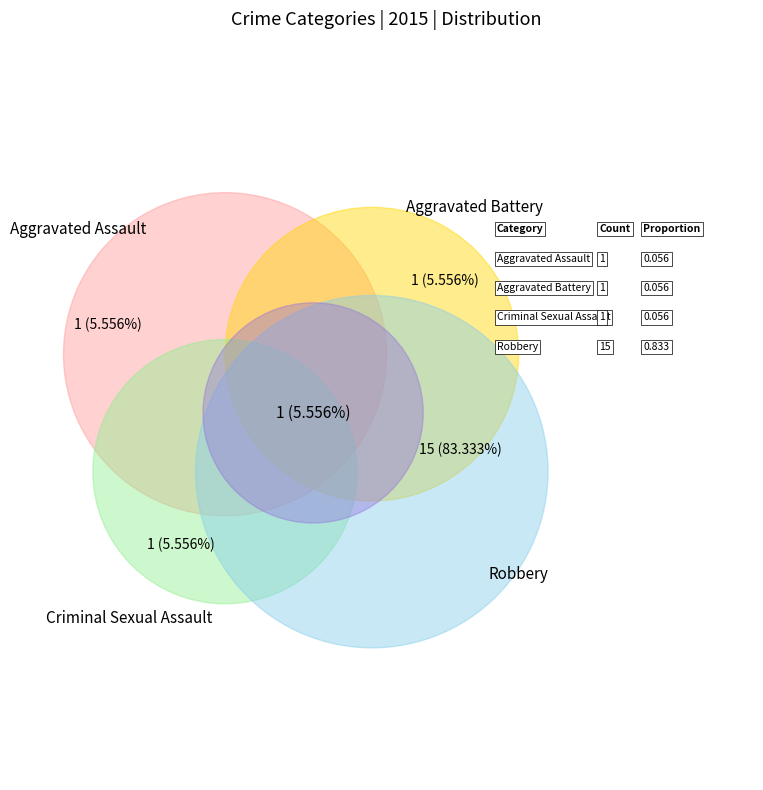

To the nearest percent, what is the combined percentage of Criminal Sexual Assault and Robbery?

89%